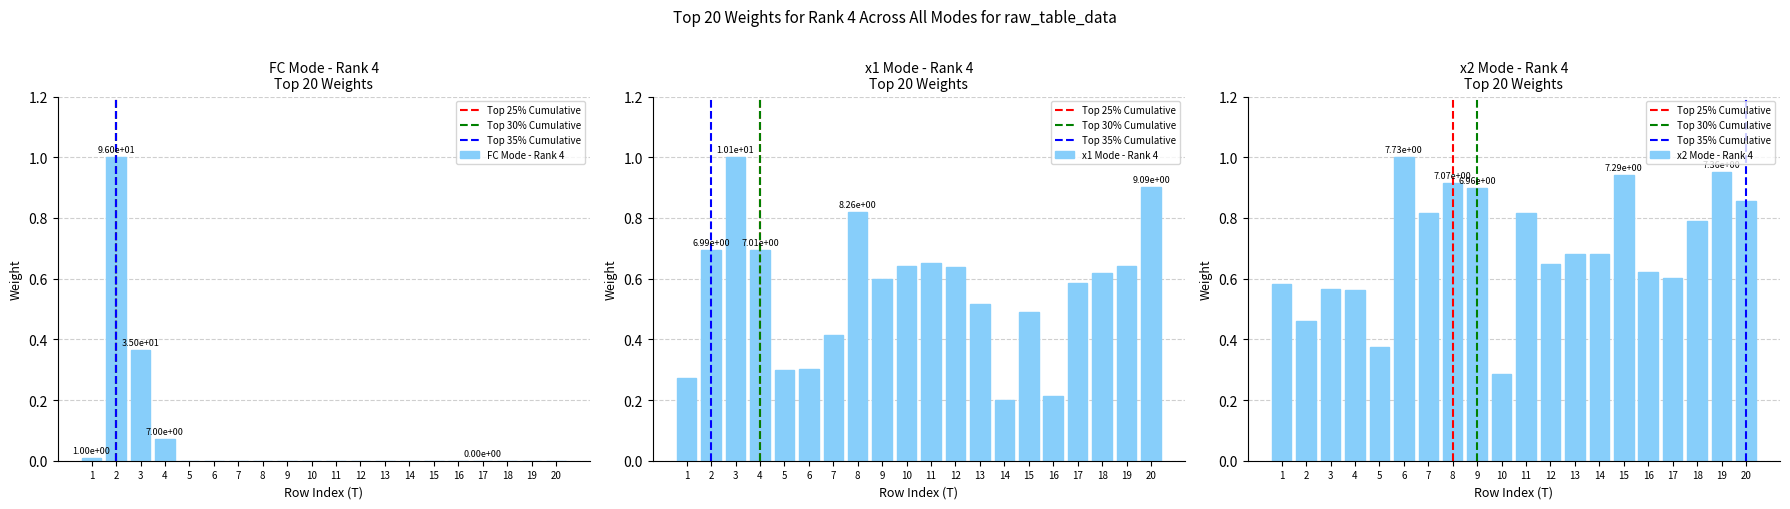

List the series in order of their overall mean, lowest first.

FC, x1, x2